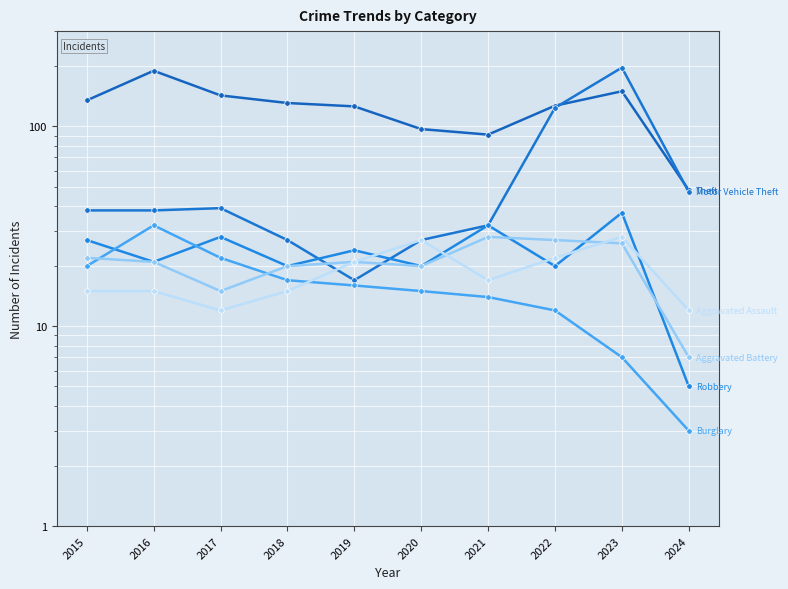

What is the spread (max minus min) of values at 2024?

45